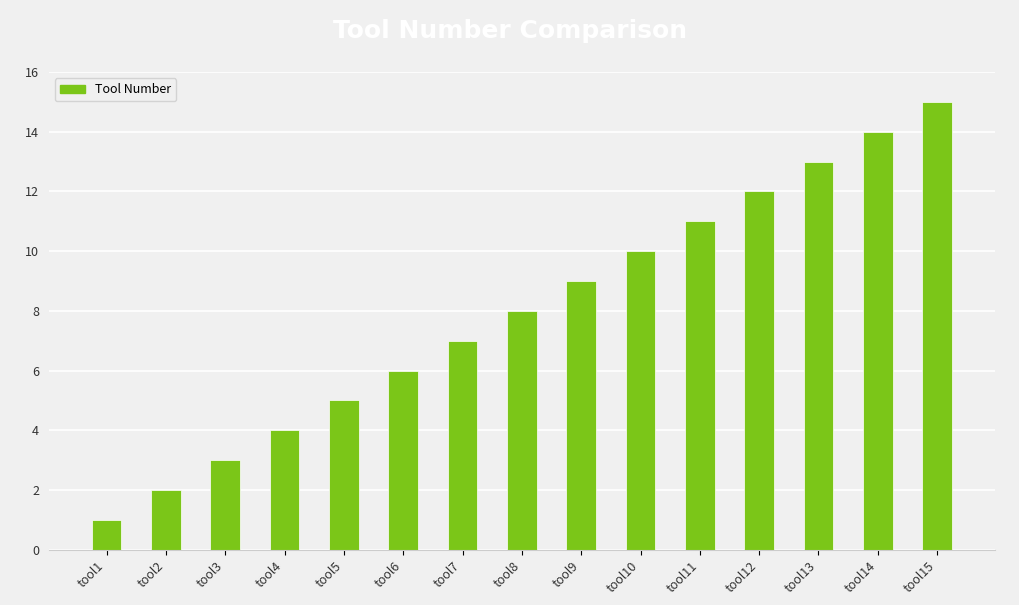

List the labels in order of value, largest first.

tool15, tool14, tool13, tool12, tool11, tool10, tool9, tool8, tool7, tool6, tool5, tool4, tool3, tool2, tool1